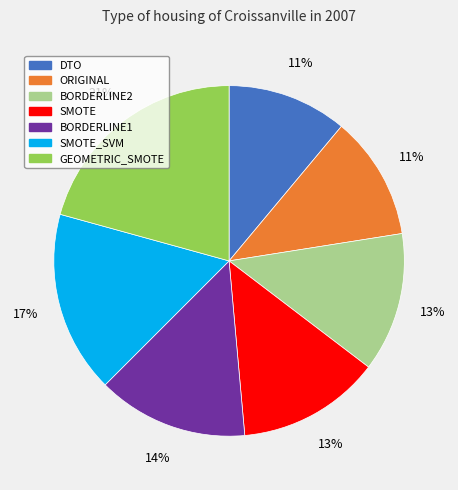

Combined, do SMOTE_SVM and BORDERLINE1 account for over 50%?

No